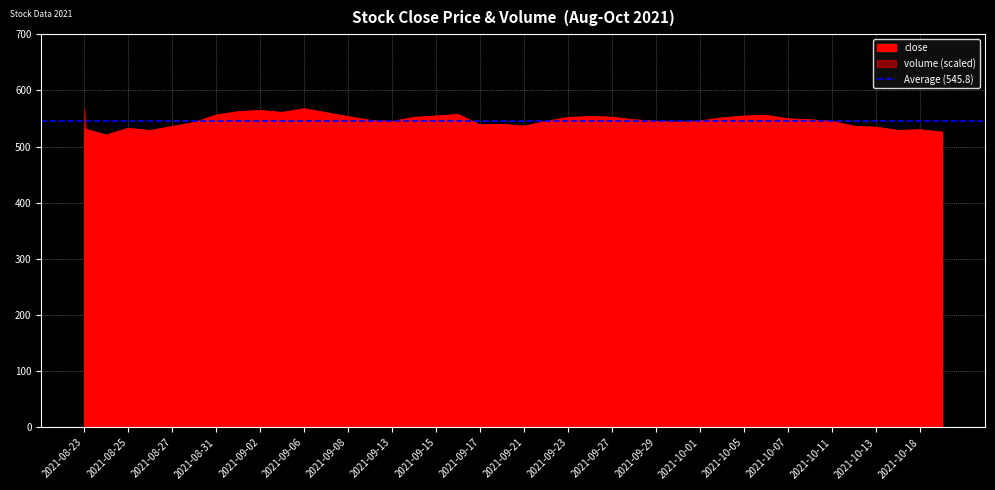

How many lines are shown in the chart?

1